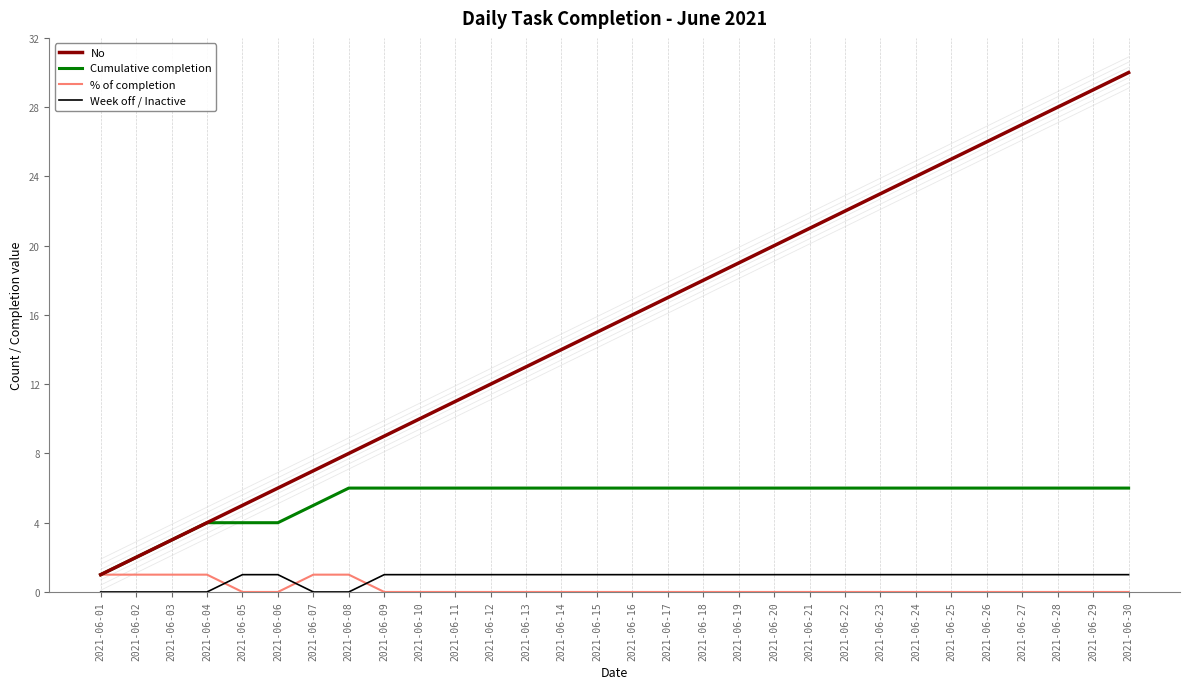

Which has a higher value, 2021-06-21 or 2021-06-22?

2021-06-22